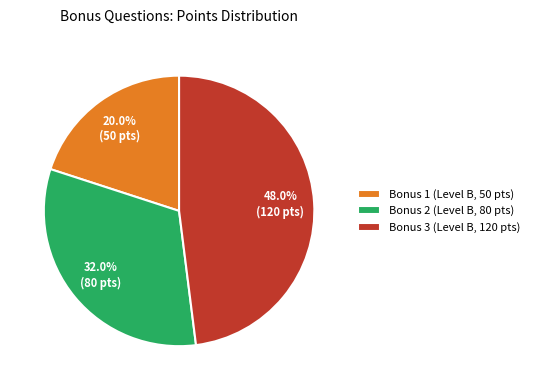

To the nearest percent, what portion does Bonus 1 represent?

20%